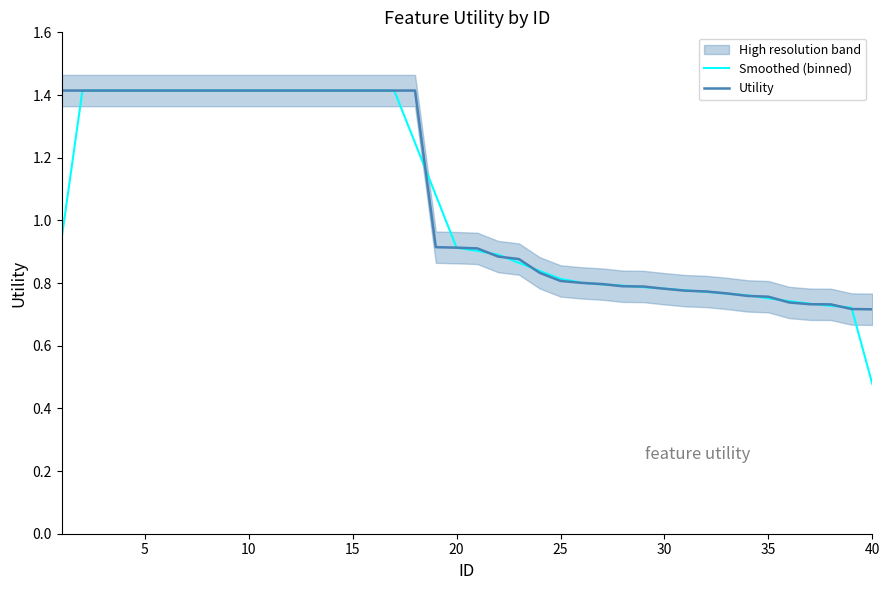

Reading left to right, transcribe all the data shown in this chart.

Smoothed (binned): 0.9	1.4	1.4	1.4	1.4	1.4	1.4	1.4	1.4	1.4	1.4	1.4	1.4	1.4	1.4	1.4	1.4	1.2	1.1	0.9	0.9	0.9	0.9	0.8	0.8	0.8	0.8	0.8	0.8	0.8	0.8	0.8	0.8	0.8	0.8	0.7	0.7	0.7	0.7	0.5
Utility: 1.4	1.4	1.4	1.4	1.4	1.4	1.4	1.4	1.4	1.4	1.4	1.4	1.4	1.4	1.4	1.4	1.4	1.4	0.9	0.9	0.9	0.9	0.9	0.8	0.8	0.8	0.8	0.8	0.8	0.8	0.8	0.8	0.8	0.8	0.8	0.7	0.7	0.7	0.7	0.7